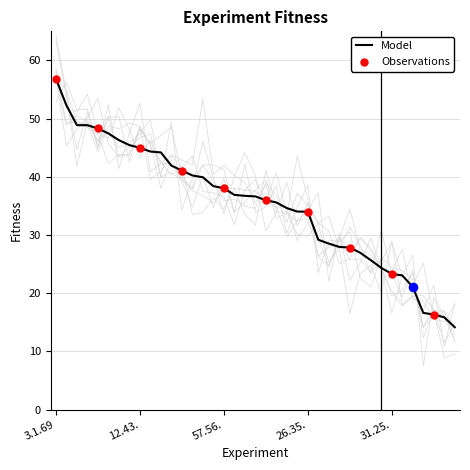

At which label does Model reach its peak?

3.1.69